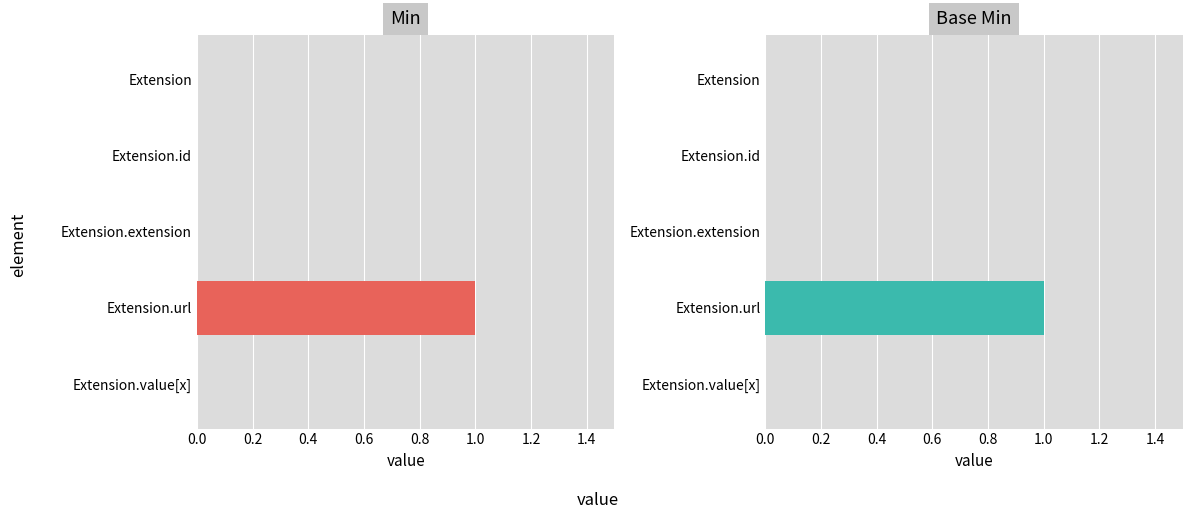

The Base Min series shows 2 at Extension.url. True or false?

False